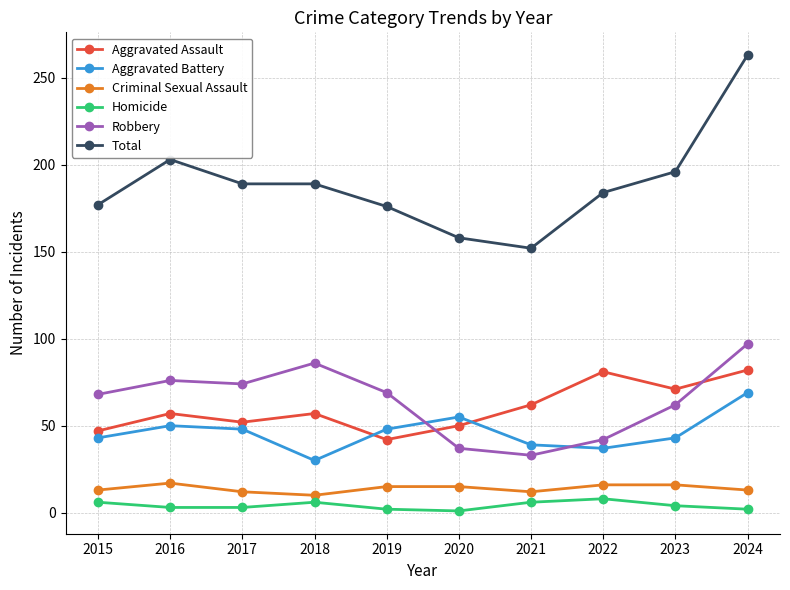

True or false: Total has a value of 184 at 2022.

True